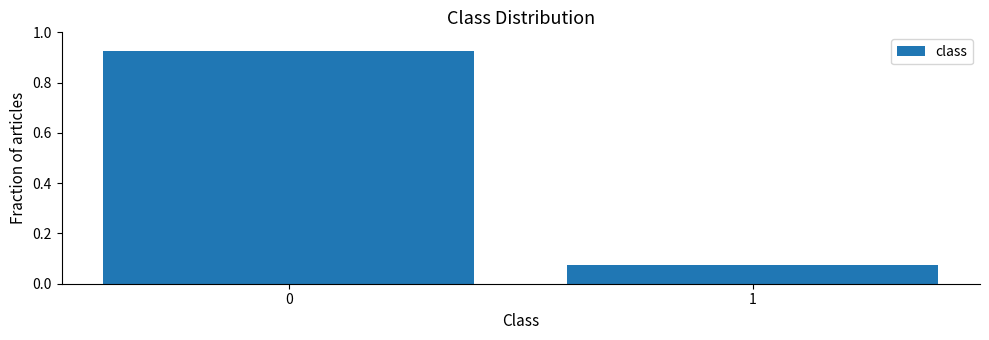

List the labels in order of value, largest first.

0, 1